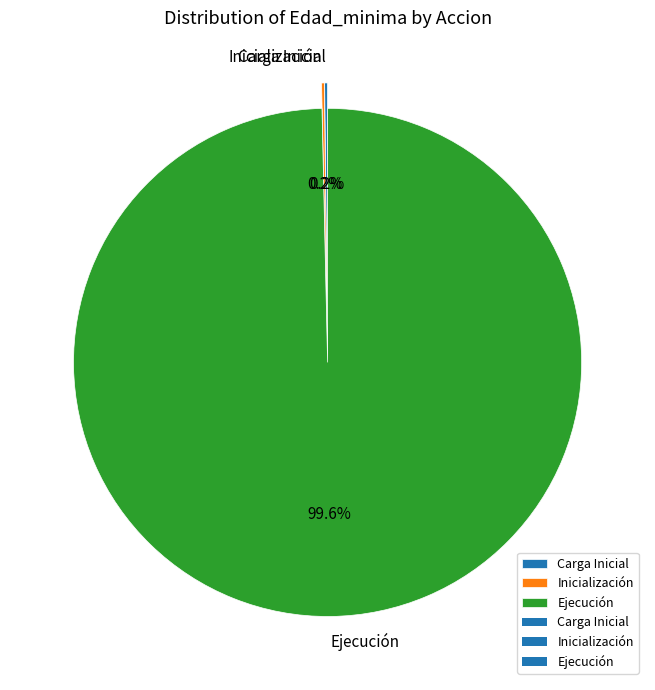

Which category accounts for the majority?

Ejecución